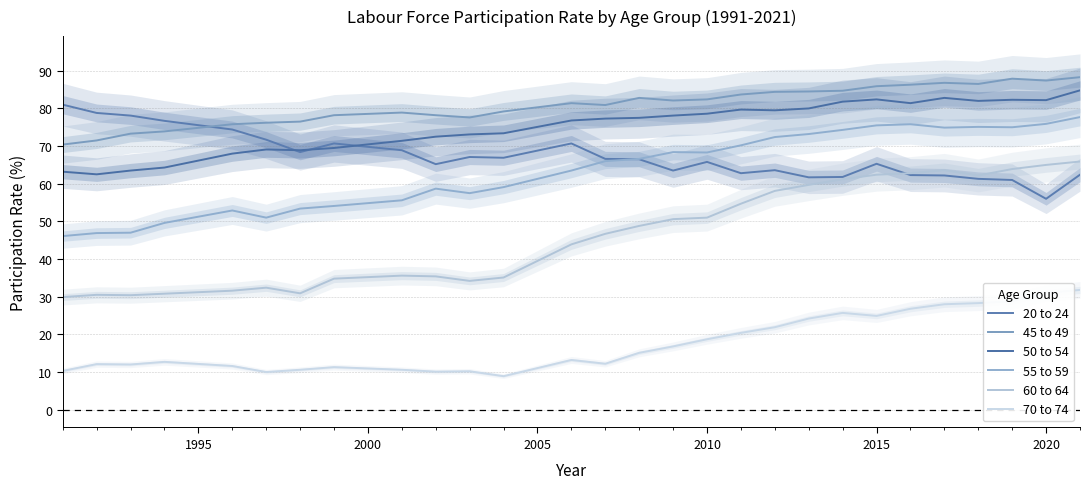

What is the value of the 70 to 74 point at the 6th from the left?

10.0